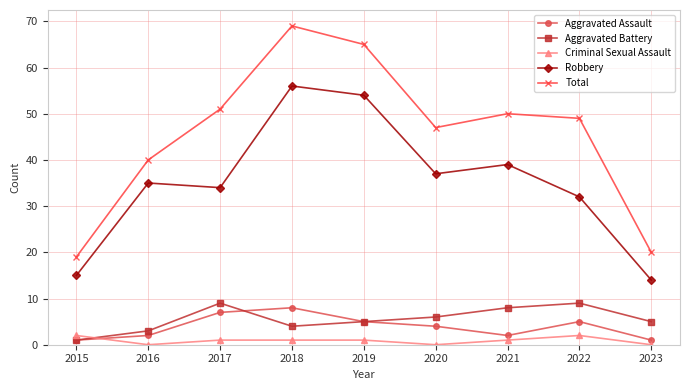

What is the approximate value of Aggravated Battery at 2018?

4